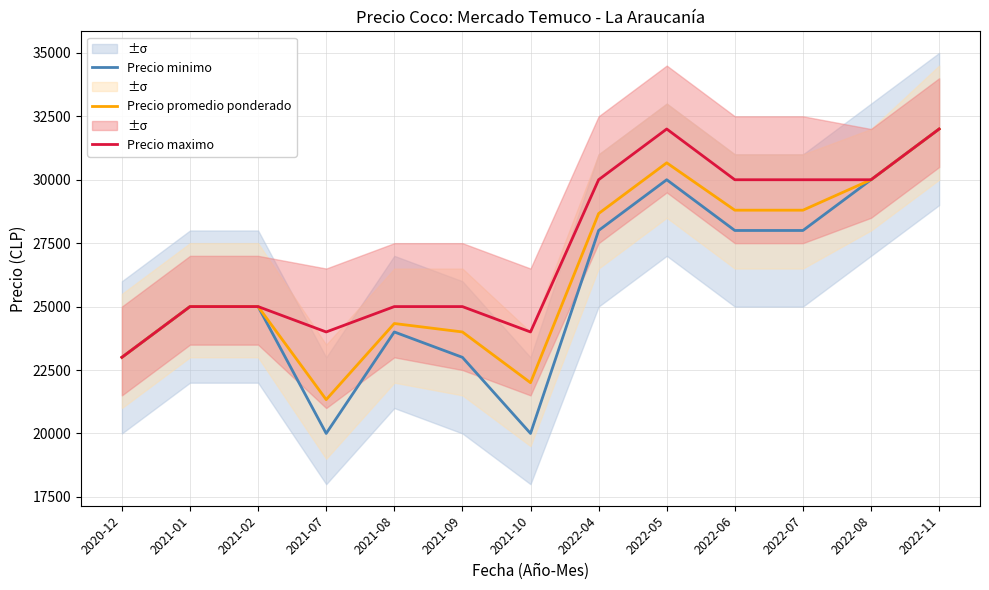

The value of Precio promedio ponderado at 2022-06 is 28800. True or false?

True